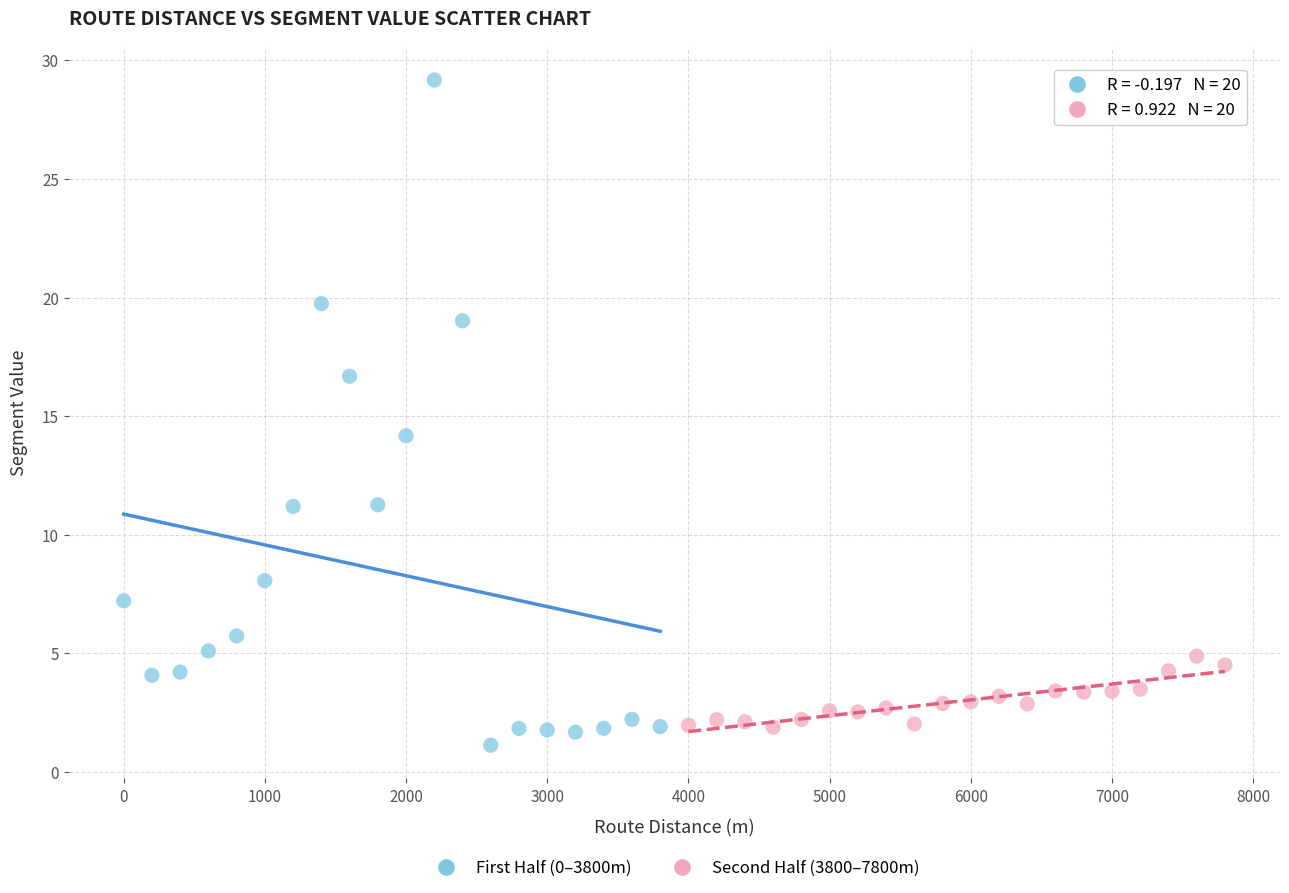

Which series reaches the minimum Y coordinate?

First Half (0–3800m)